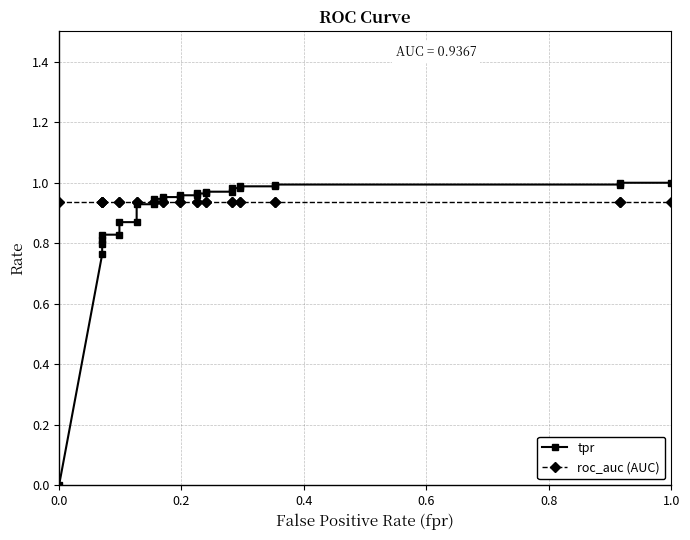

How many times do tpr and roc_auc (AUC) cross each other?

1